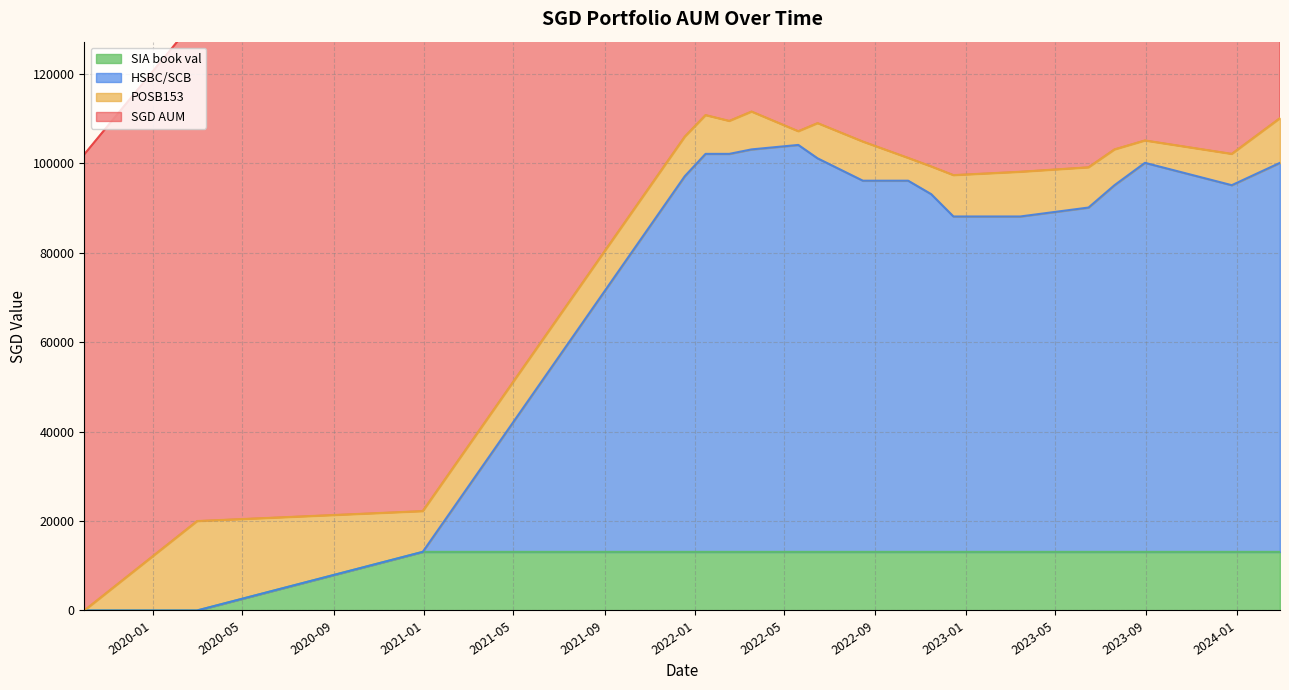

Count the number of categories in the chart.

19